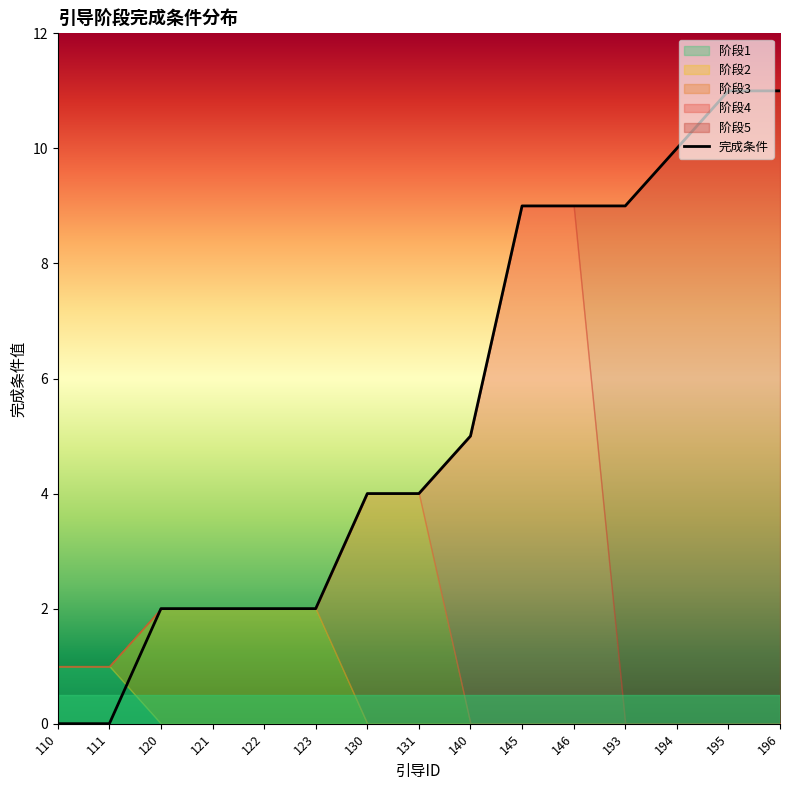

Reading left to right, list all the values displayed in this chart.

110=0	111=0	120=2	121=2	122=2	123=2	130=4	131=4	140=5	145=9	146=9	193=9	194=10	195=11	196=11